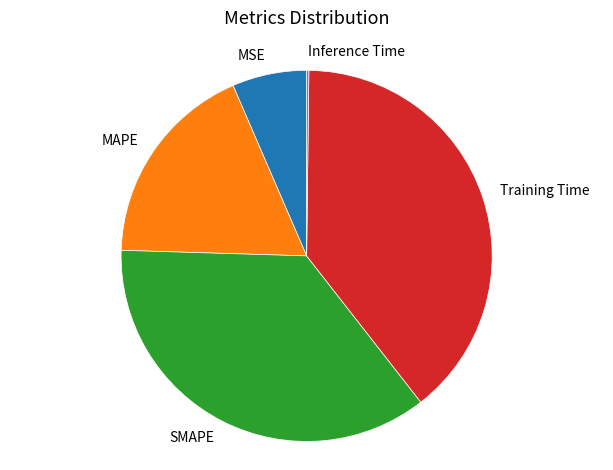

Do Training Time and MAPE together represent more than half of the pie?

Yes